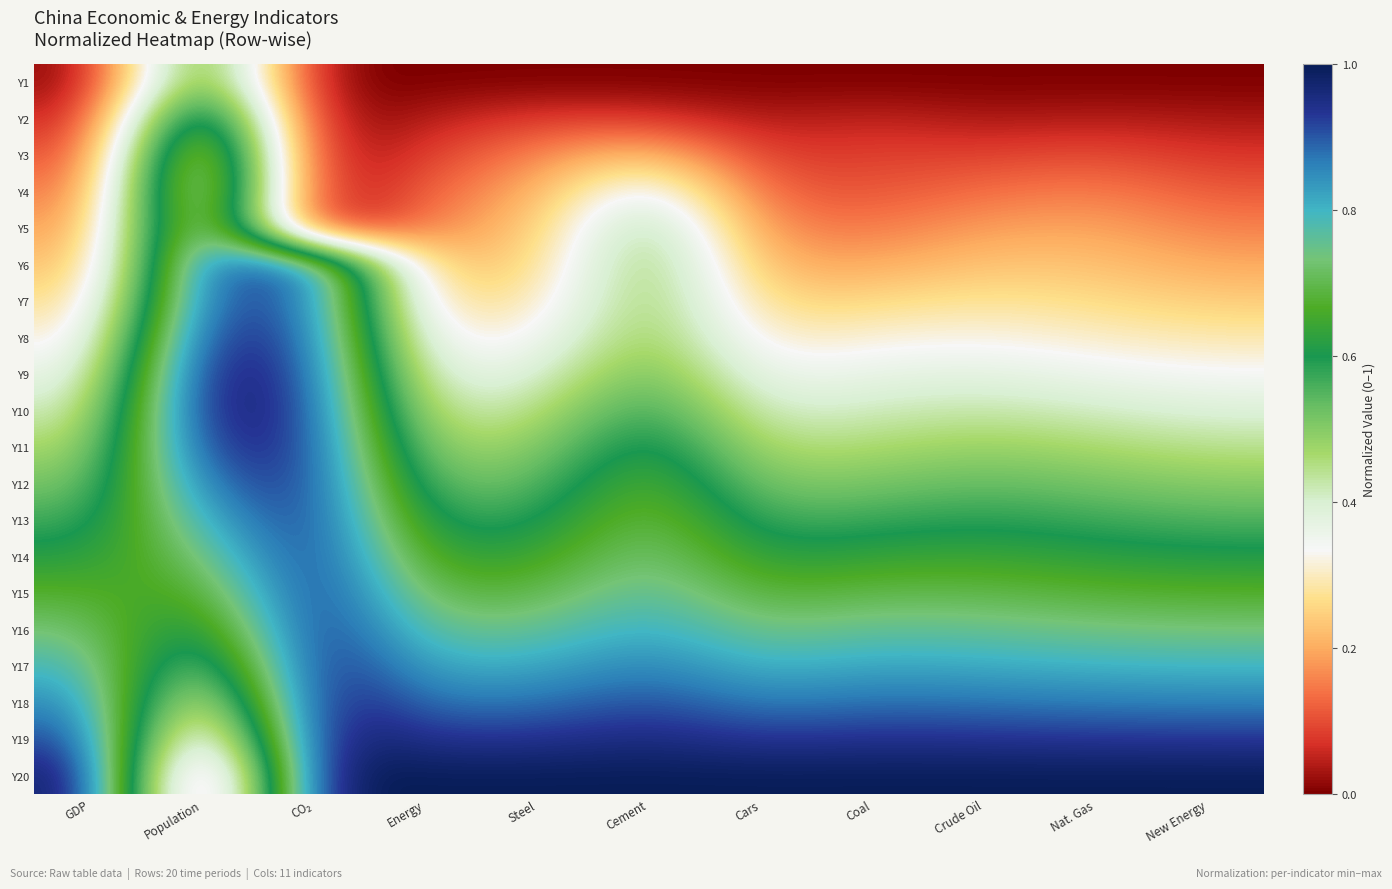

At which category is the sum across all series the highest?

Population